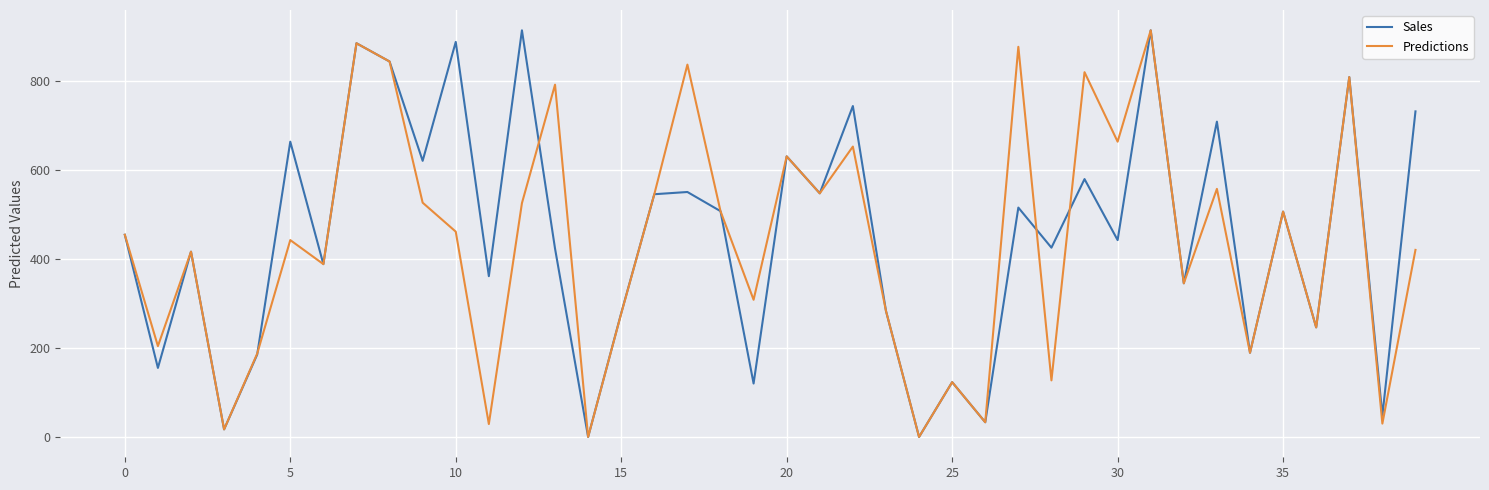

What is the maximum value shown in the chart?

913